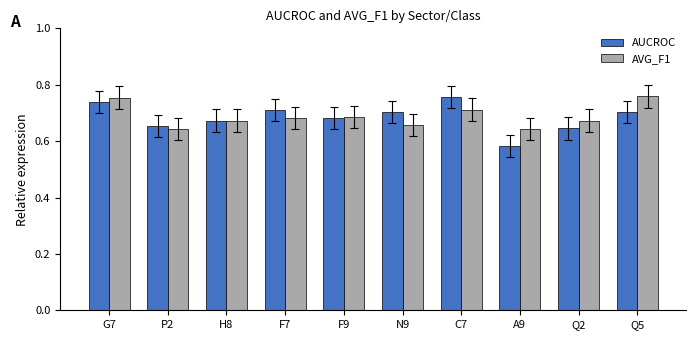

The value of AVG_F1 at F7 is 1.0. True or false?

False